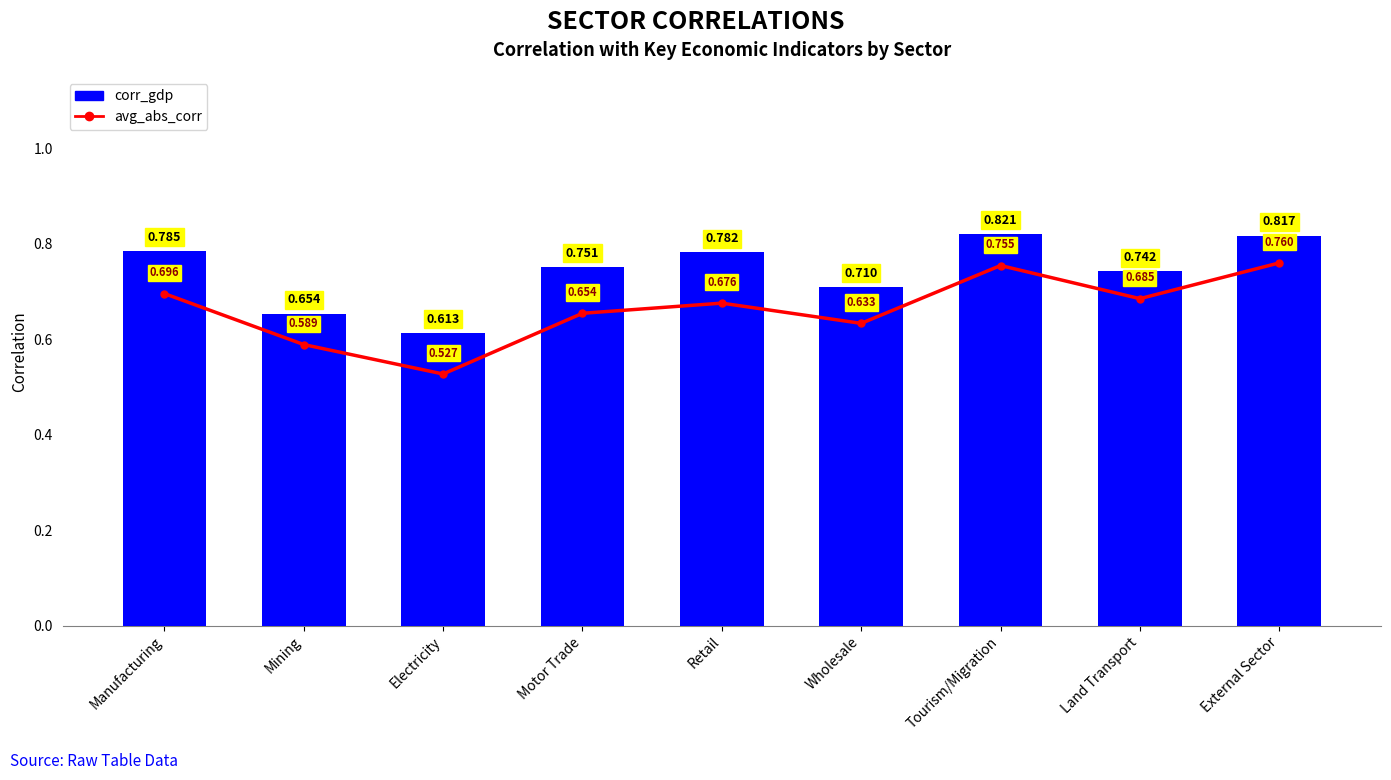

What is the value of the avg_abs_corr bar at the 3rd from the left?

0.5